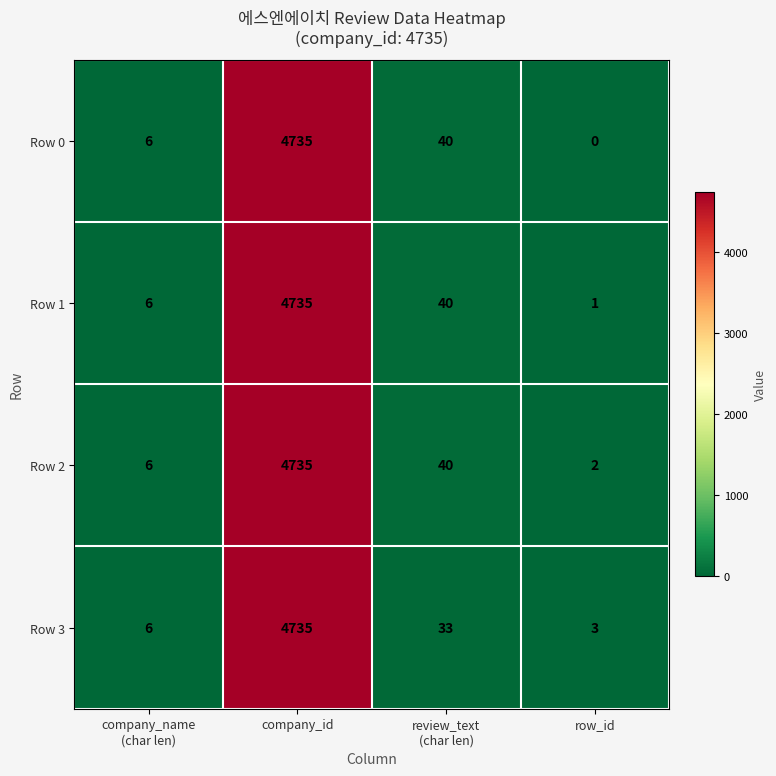

Reading left to right, list all the values displayed in this chart.

Row 0: 6	4735	40	0
Row 1: 6	4735	40	1
Row 2: 6	4735	40	2
Row 3: 6	4735	33	3